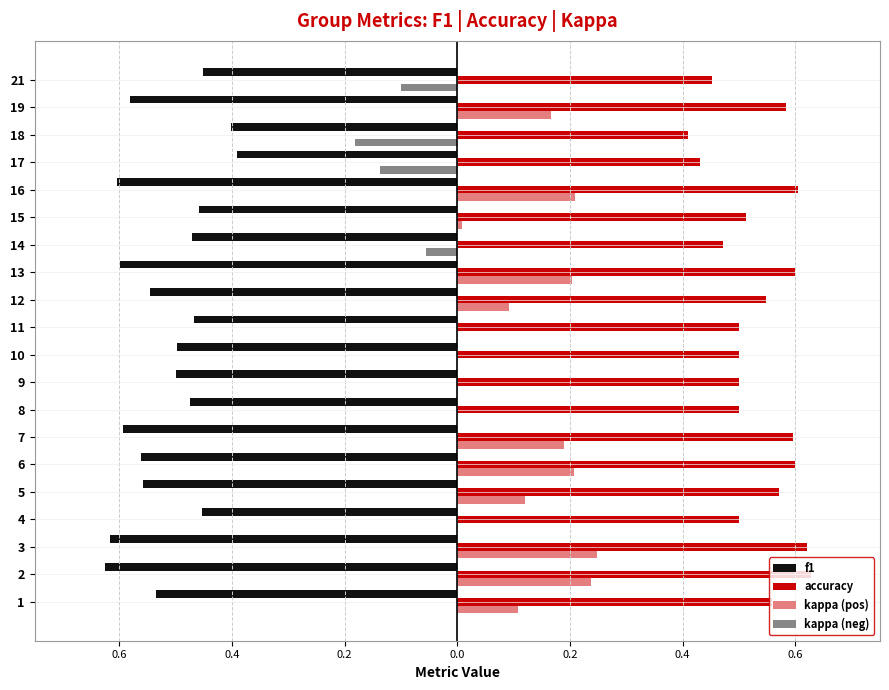

Which series has the largest total across all categories?

accuracy